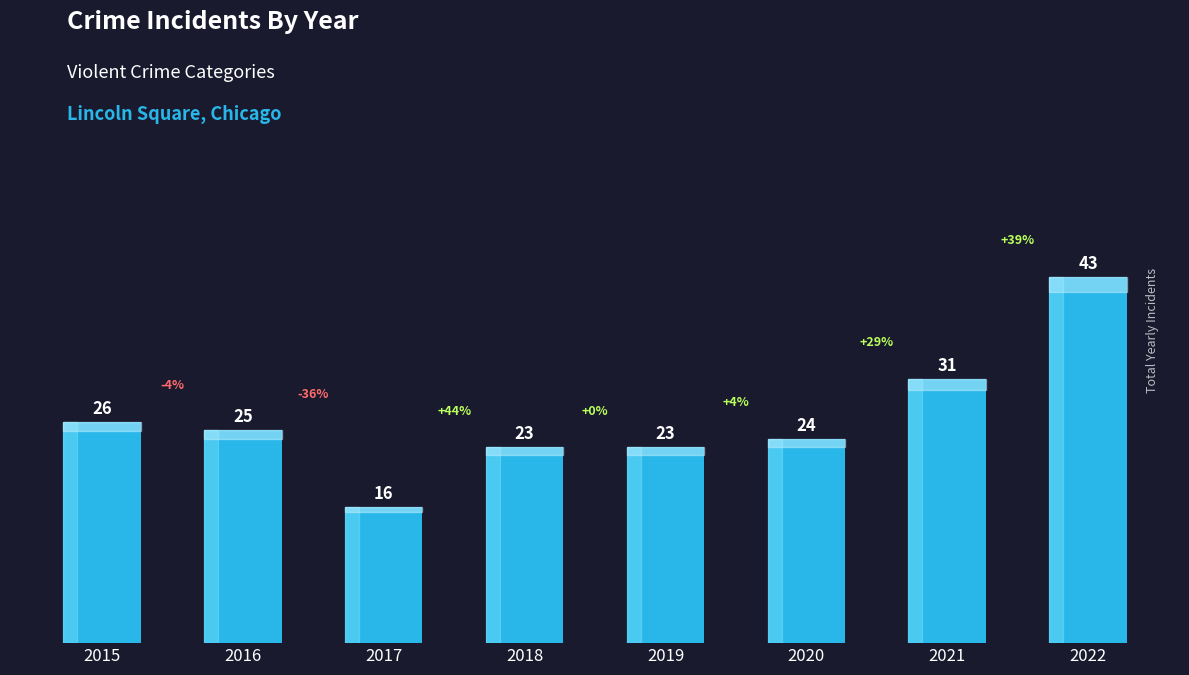

Approximately how many times larger is the value at 2022 compared to 2017?

2.7